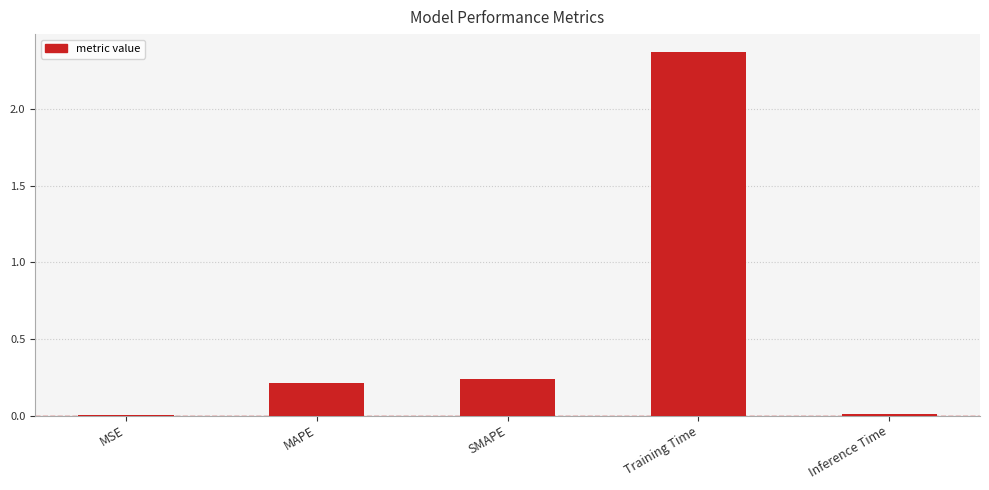

Which category has the highest value across all series?

Training Time